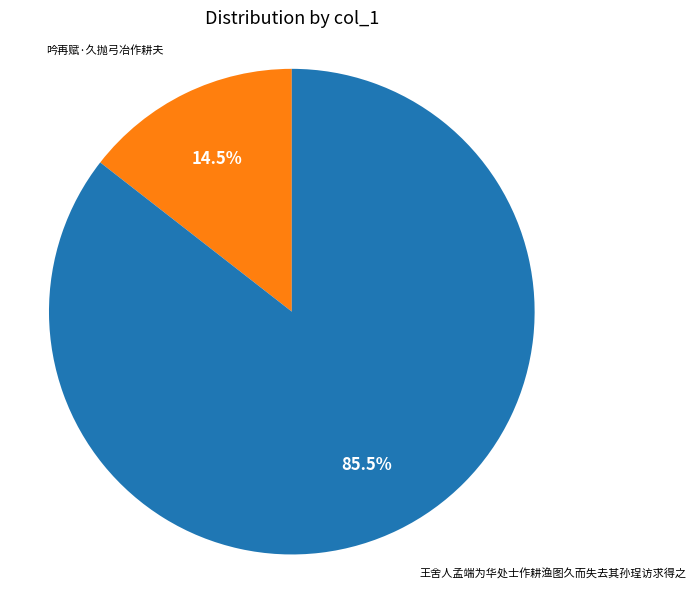

Rank the categories by value from lowest to highest.

吟再赋·久抛弓冶作耕夫, 王舍人孟端为华处士作耕渔图久而失去其孙珵访求得之